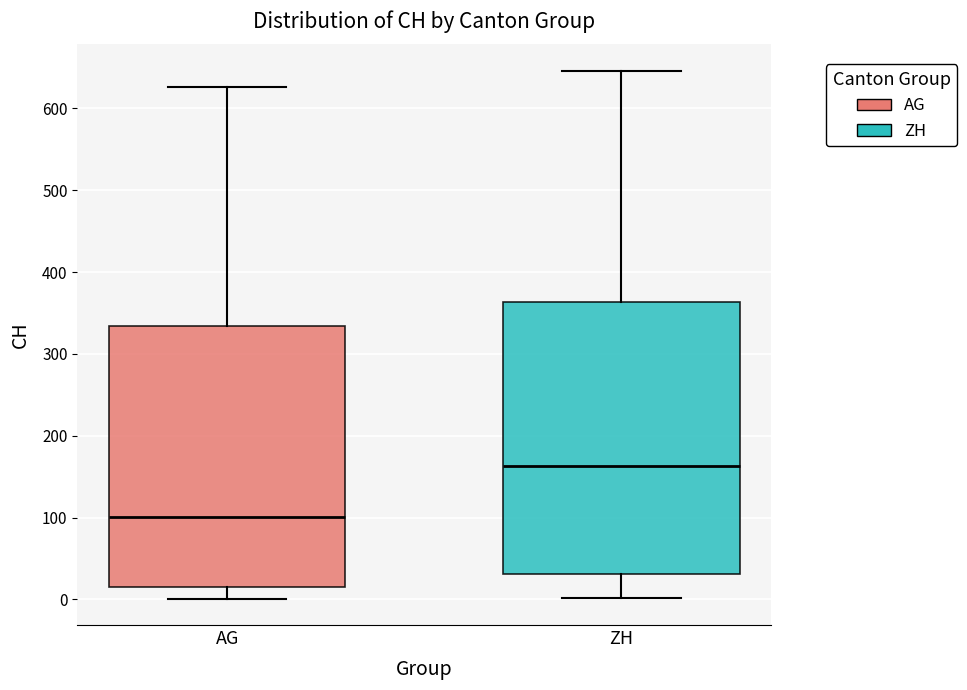

Where does the lower whisker of the box for ZH end on the y-axis? The values are not printed on the chart, so give them approximately, as read against the axis.

0